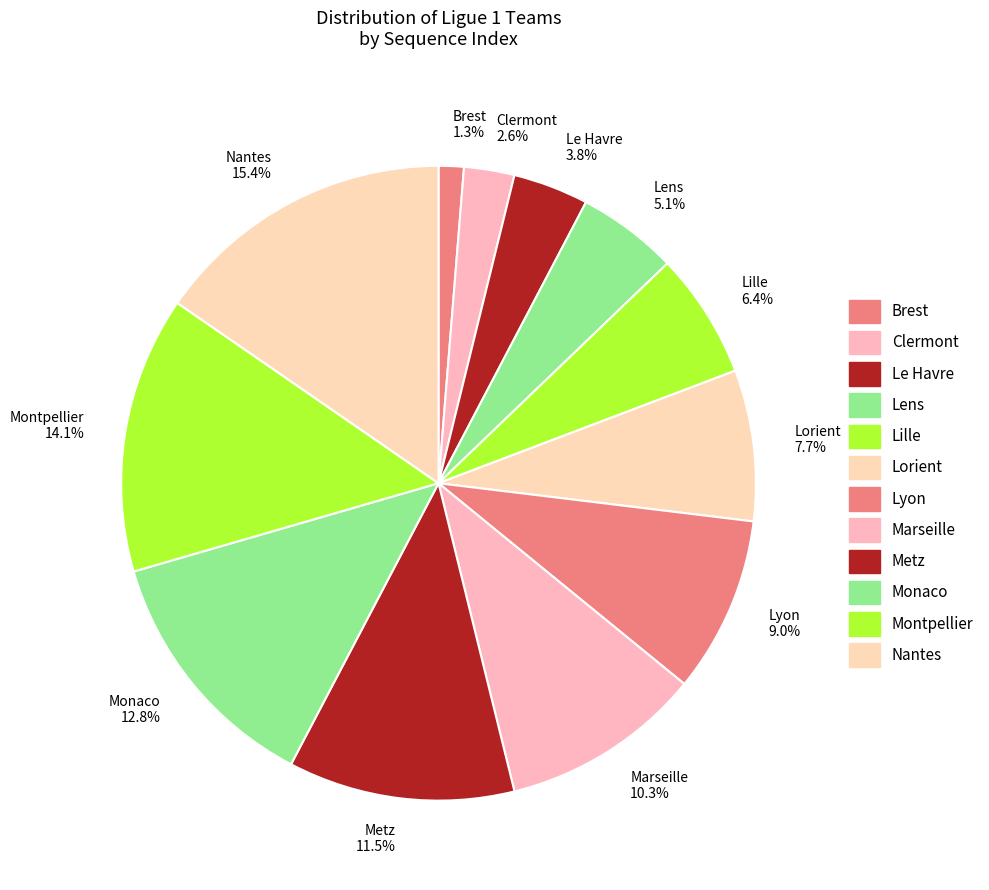

To the nearest percent, what is the average slice percentage?

8%